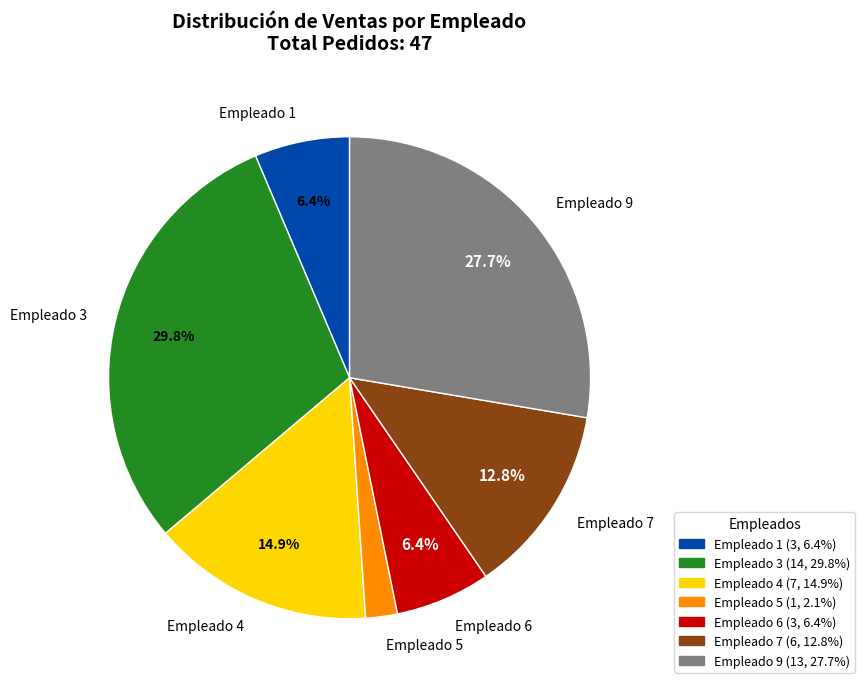

Between 9 and 6, which is larger?

9